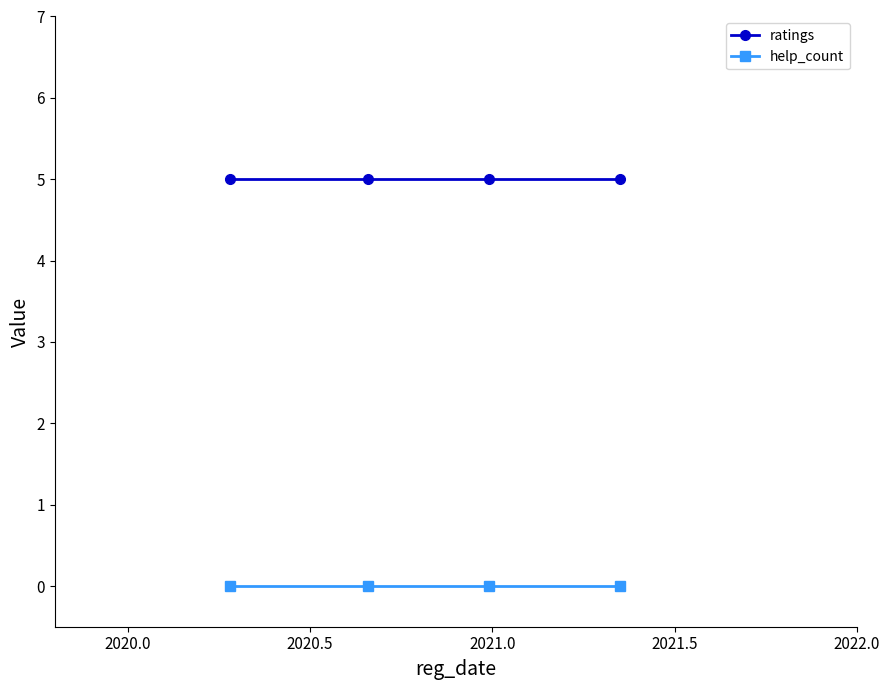

True or false: help_count has more than 1 interior local peaks.

False